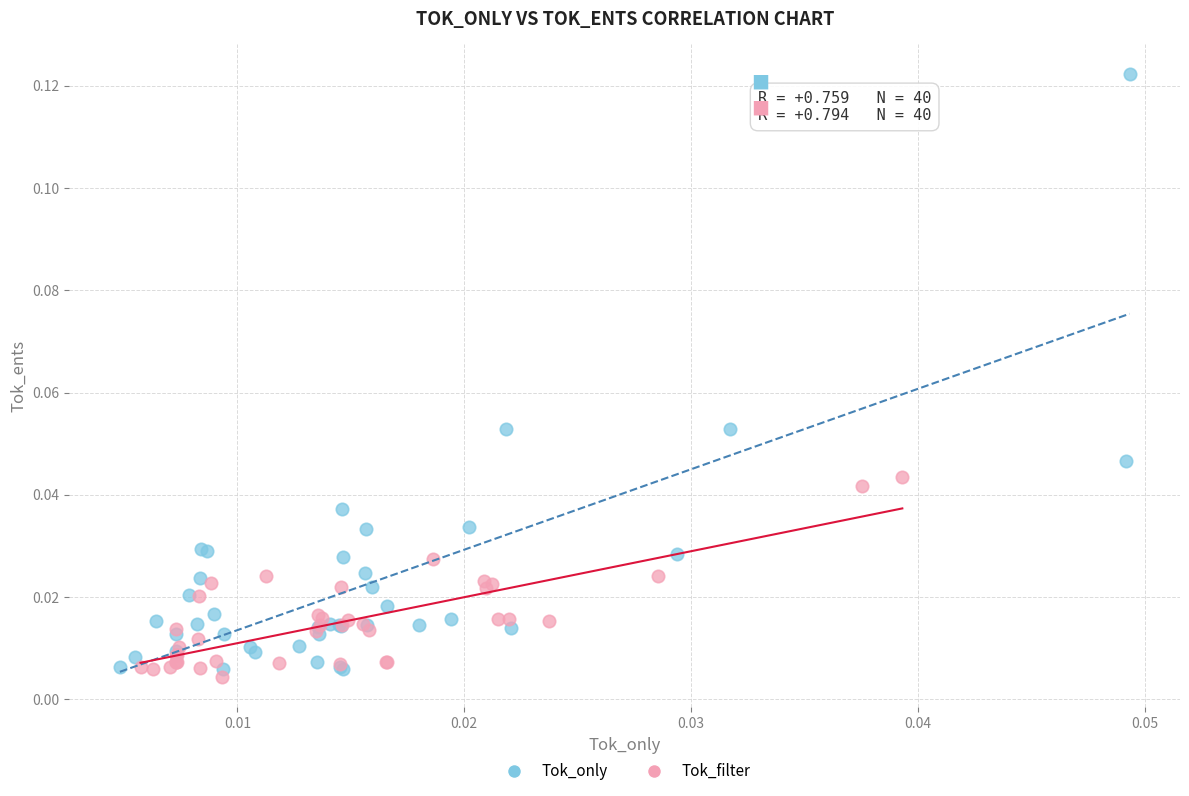

Which series has the widest spread of Y values?

Tok_only